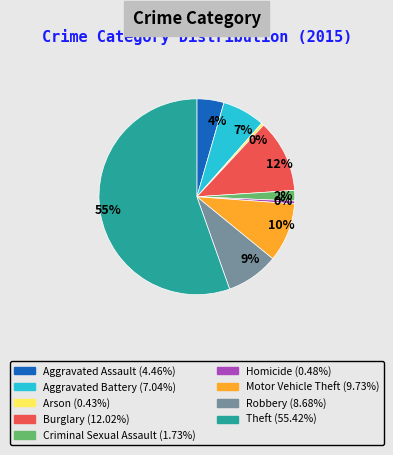

To the nearest percent, what is the combined percentage of Robbery and Aggravated Battery?

16%